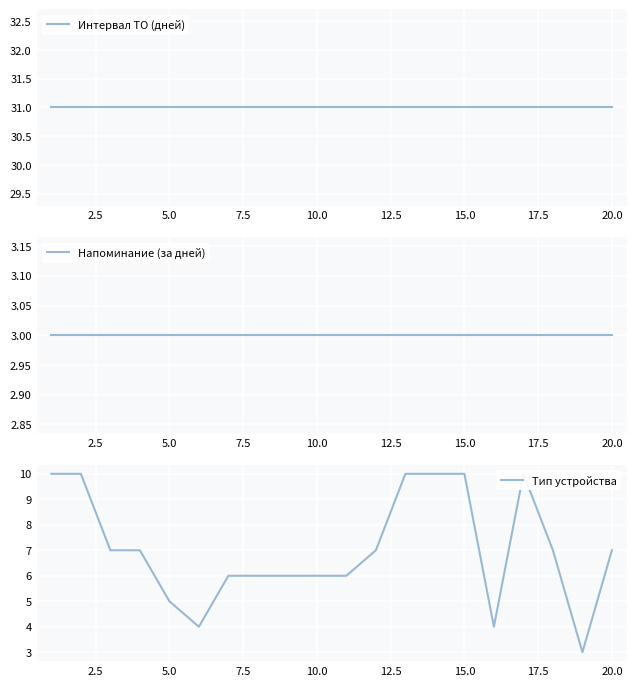

Is it true that Тип устройства equals 1 at 18?

False